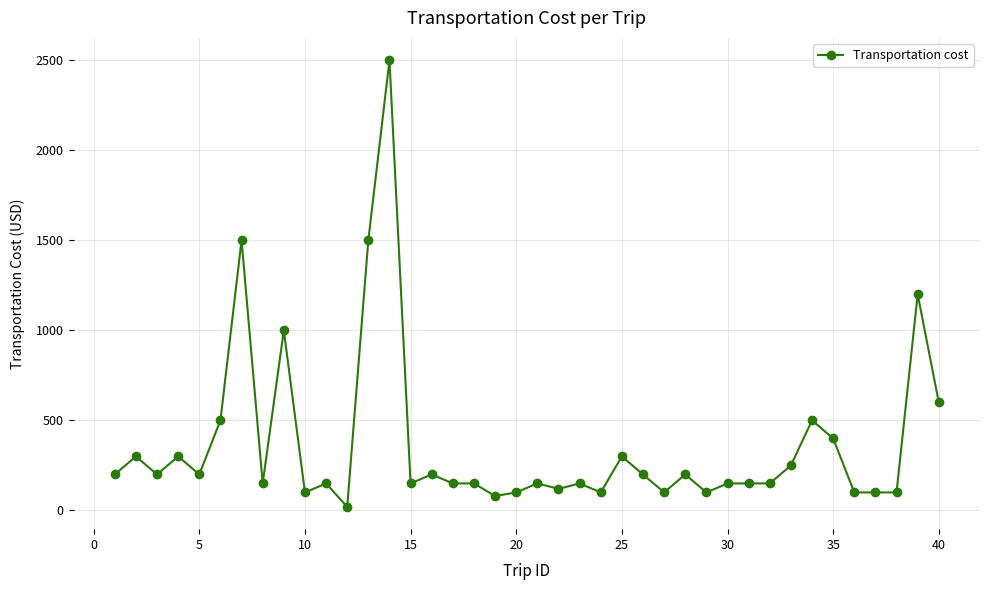

True or false: there are more than 2 points higher than both neighbors.

True